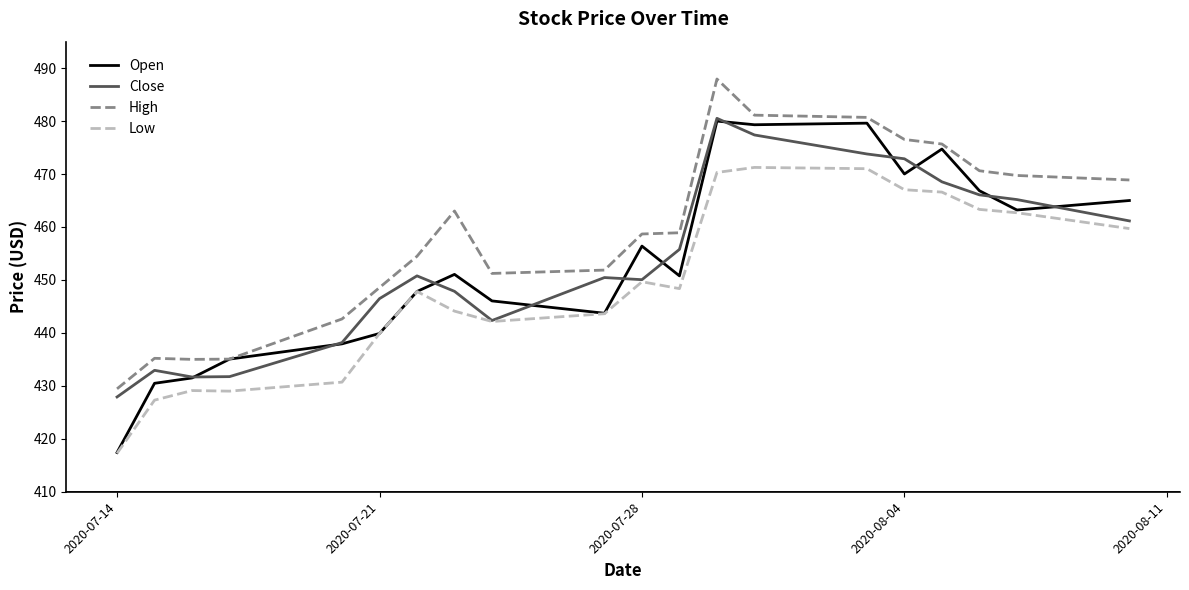

Which series has the widest spread of values?

Open